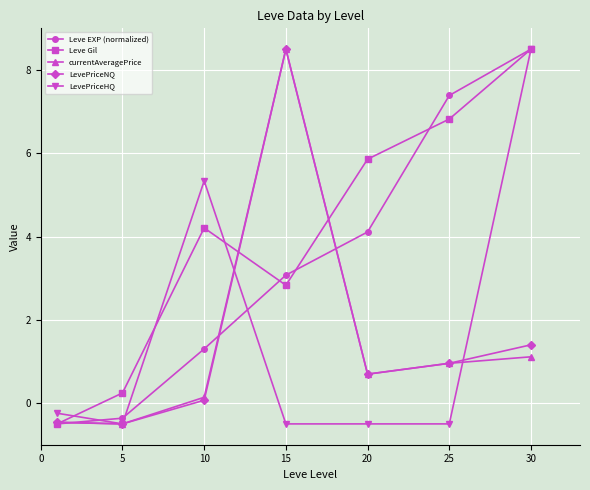

Which series has the largest total across all categories?

Leve Gil